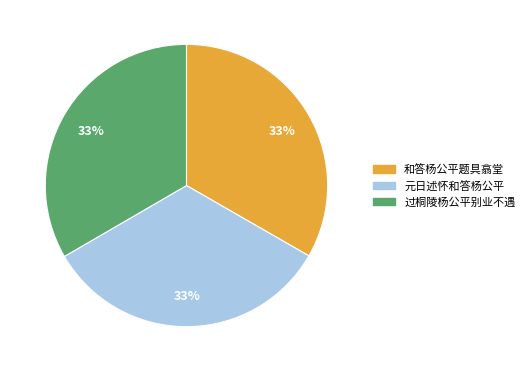

Does 和答杨公平题具翕堂 represent more than half of the total?

No